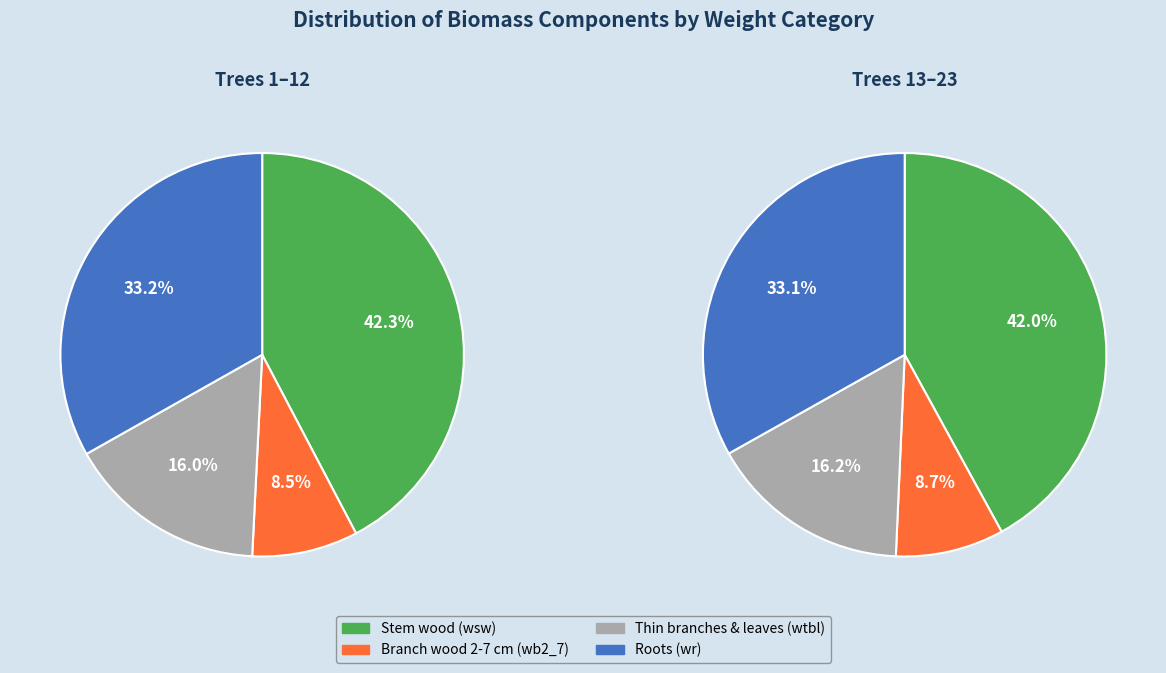

Between wsw and 7, which series saw the biggest shift?

wsw